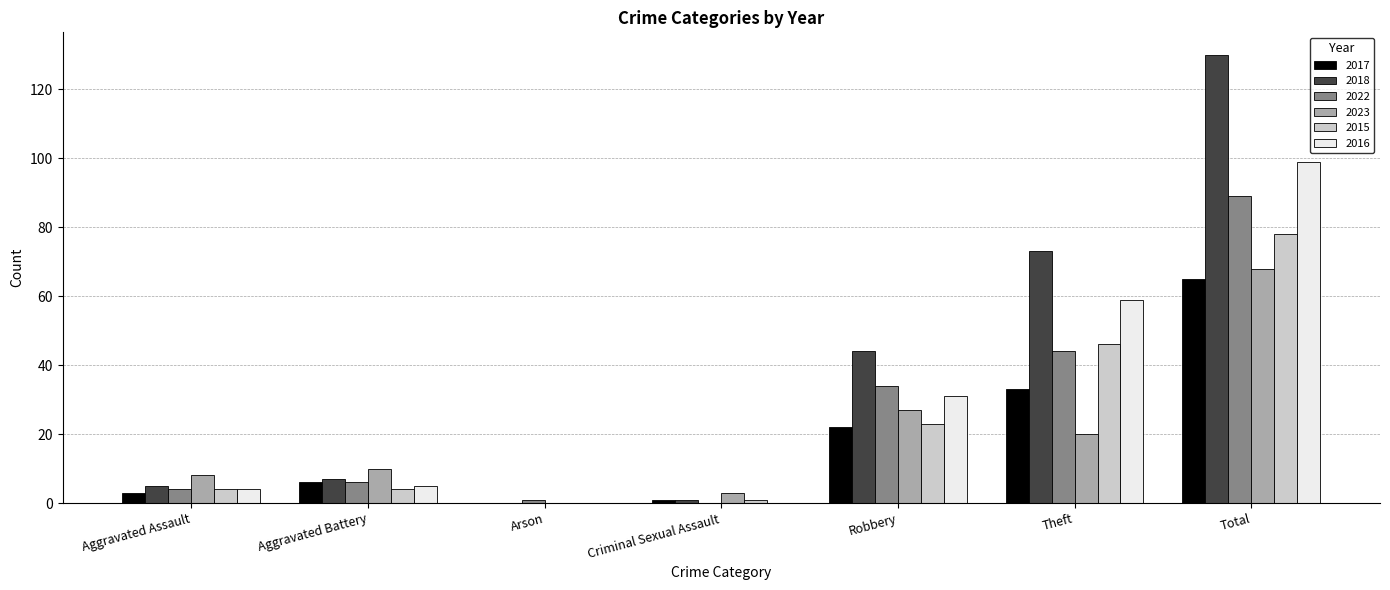

Which category has the highest value in the 2015 series?

Total